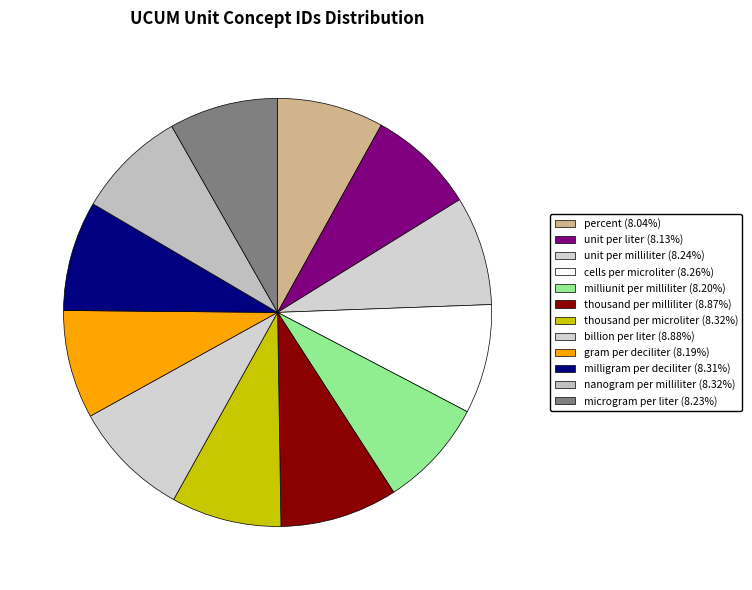

How many slices are in this pie chart?

12